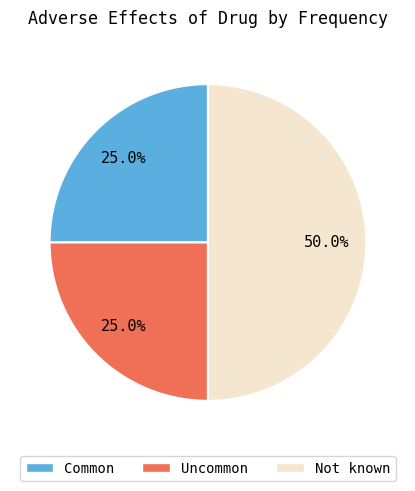

What portion of the pie excludes Common?

75.0%